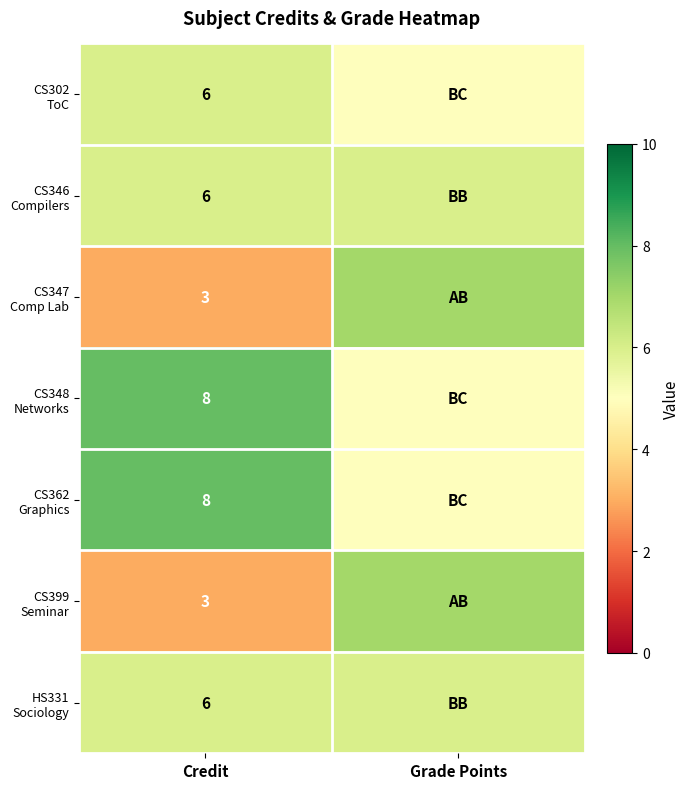

What is the spread (max minus min) of values at Credit?

5